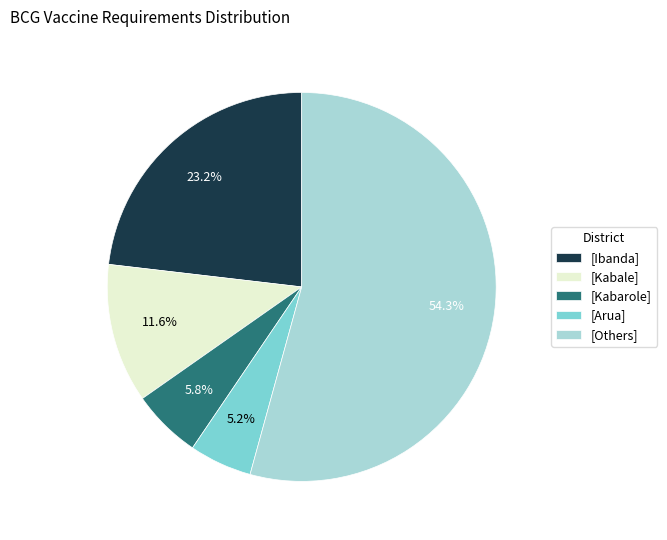

Which category has the biggest portion of the pie?

[Others]